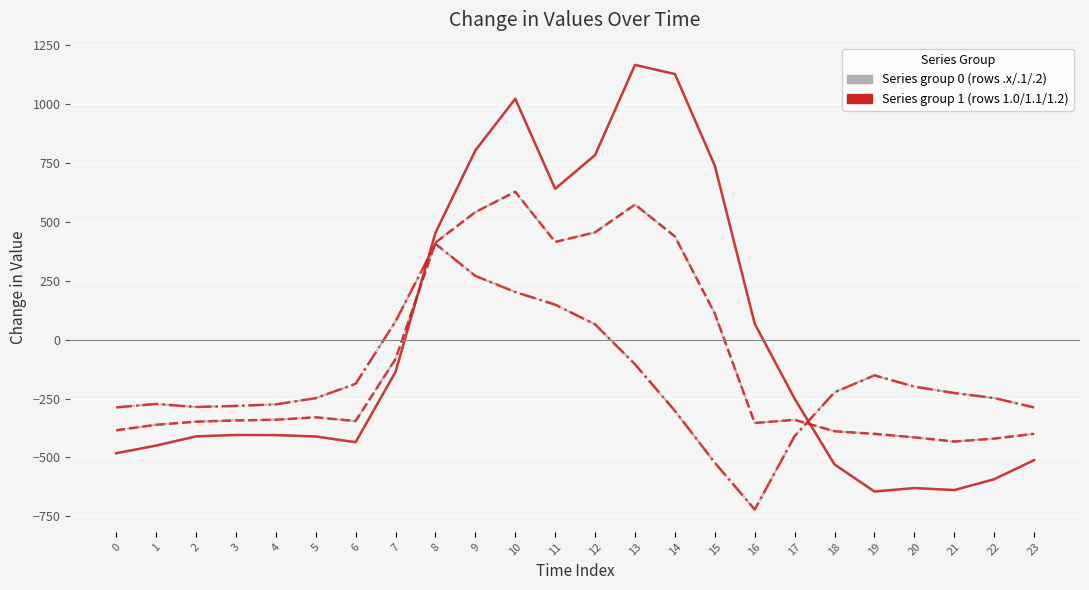

What is the maximum value shown in the chart?

1167.2